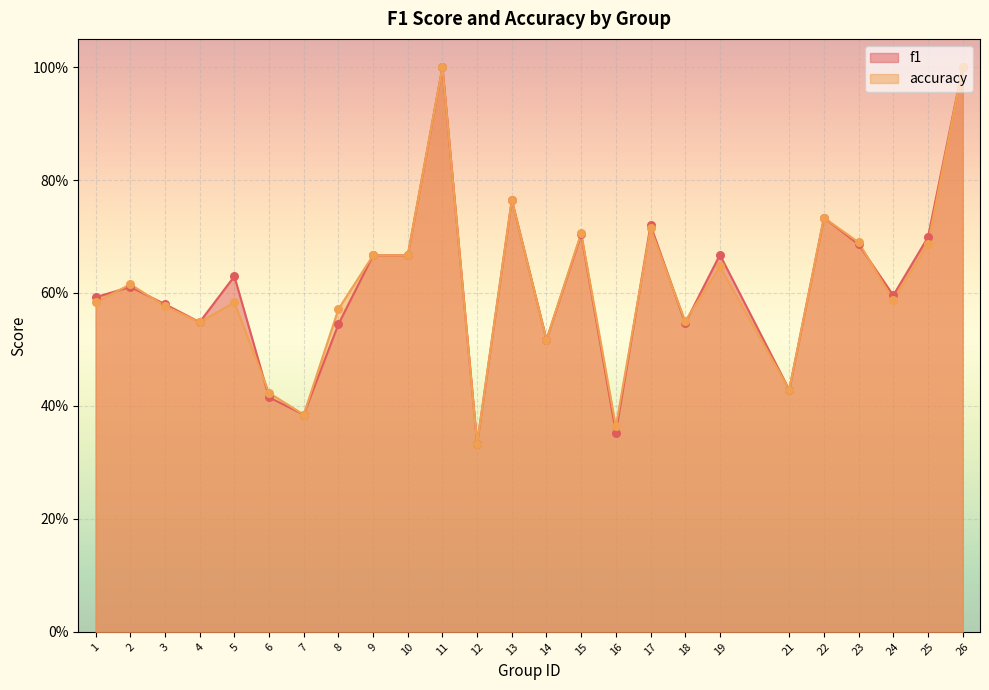

Which series has the widest spread of Y values?

f1